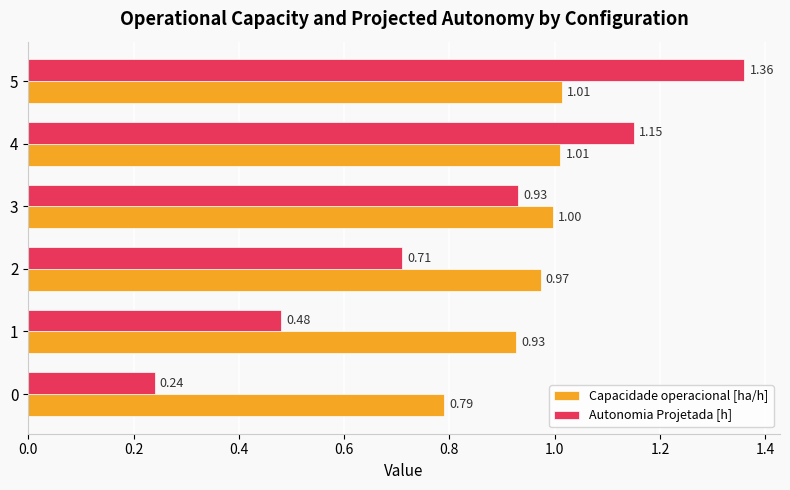

What is the sum of the Autonomia Projetada [h] values at 4 and 1?

1.6